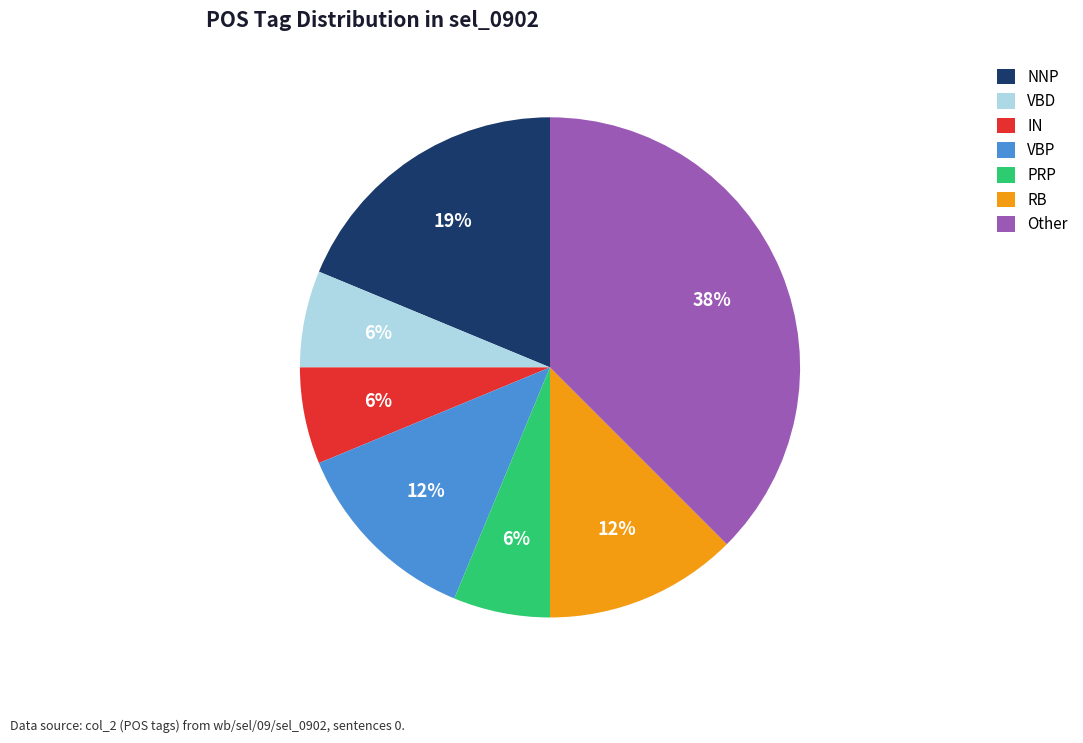

Do PRP and NNP together represent more than half of the pie?

No